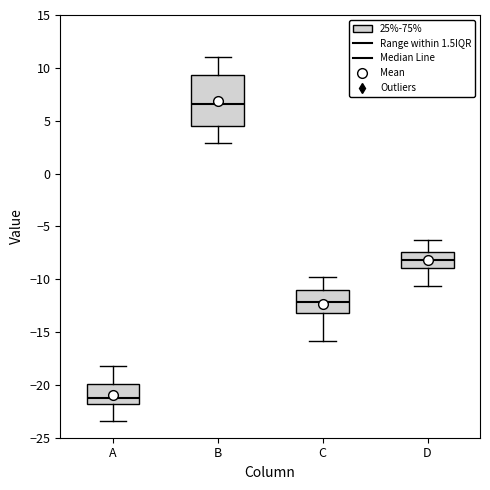

Reading left to right, transcribe this box plot: for each box, give where its median line is, the range the box spans, and where its two whiskers end, as read against the y-axis. The values are not printed on the chart, so give them approximately, as read against the axis.

A: median -21.0, box -22.0 to -20.0, whiskers -23.5 to -18.0
B: median 6.5, box 4.5 to 9.5, whiskers 3.0 to 11.0
C: median -12.0, box -13.0 to -11.0, whiskers -16.0 to -10.0
D: median -8.0, box -9.0 to -7.5, whiskers -10.5 to -6.5